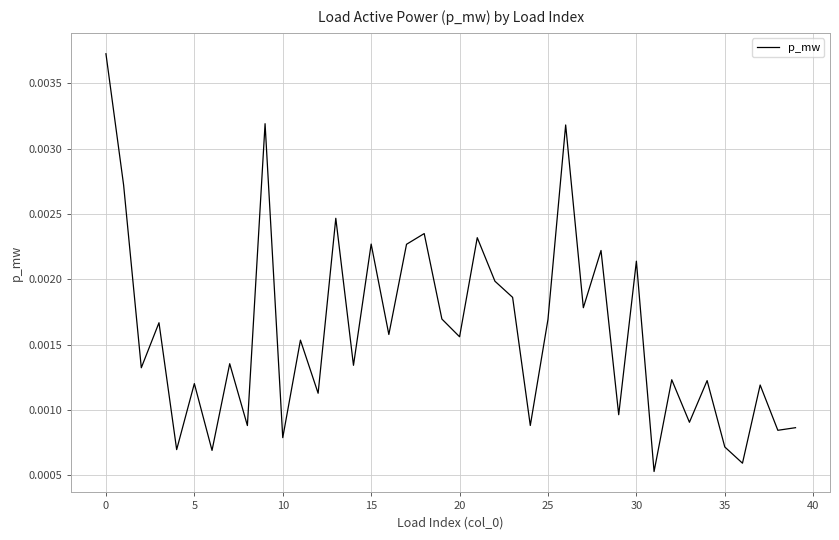

How many lines are shown in the chart?

1